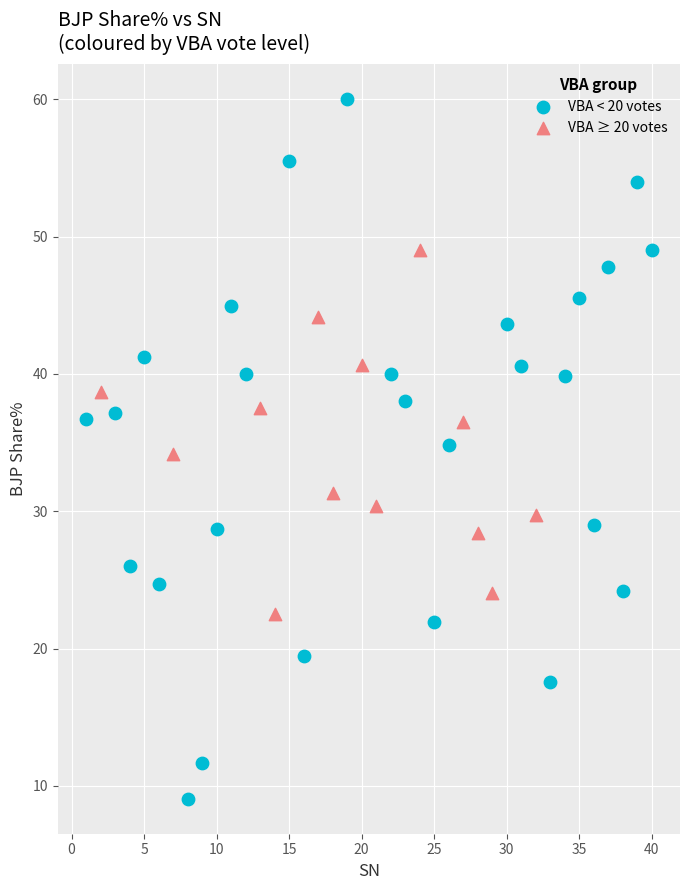

Which series has the widest spread of Y values?

VBA < 20 votes